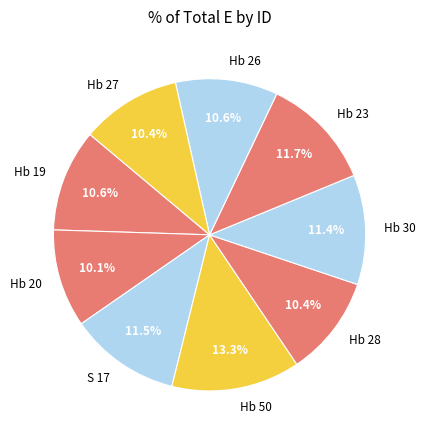

How many segments does this pie chart have?

9